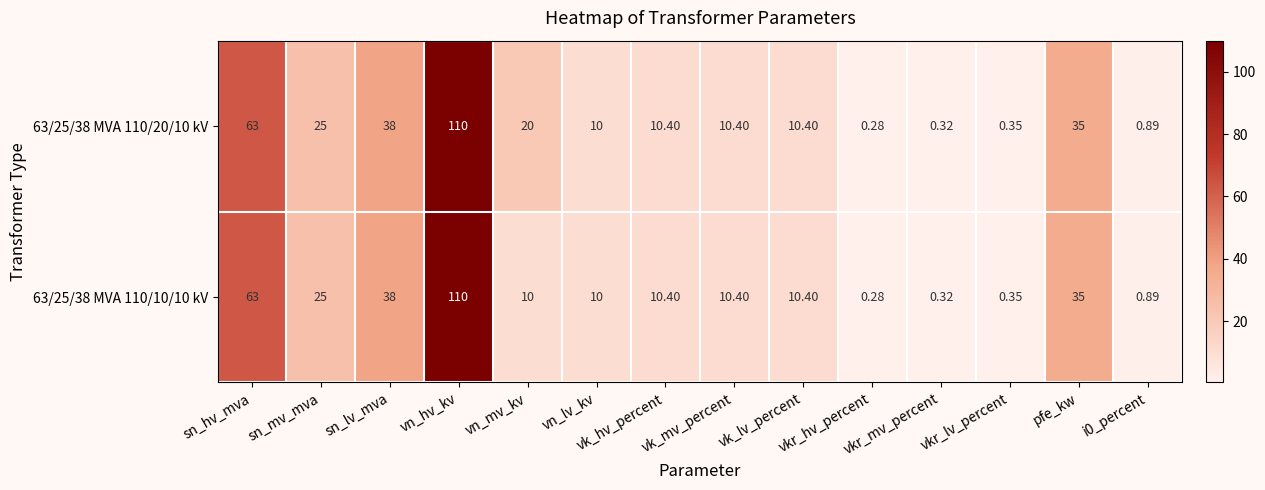

Reading left to right, extract all data points from this chart.

63/25/38 MVA 110/20/10 kV: sn_hv_mva=63.0	sn_mv_mva=25.0	sn_lv_mva=38.0	vn_hv_kv=110.0	vn_mv_kv=20.0	vn_lv_kv=10.0	vk_hv_percent=10.4	vk_mv_percent=10.4	vk_lv_percent=10.4	vkr_hv_percent=0.3	vkr_mv_percent=0.3	vkr_lv_percent=0.3	pfe_kw=35.0	i0_percent=0.9
63/25/38 MVA 110/10/10 kV: sn_hv_mva=63.0	sn_mv_mva=25.0	sn_lv_mva=38.0	vn_hv_kv=110.0	vn_mv_kv=10.0	vn_lv_kv=10.0	vk_hv_percent=10.4	vk_mv_percent=10.4	vk_lv_percent=10.4	vkr_hv_percent=0.3	vkr_mv_percent=0.3	vkr_lv_percent=0.3	pfe_kw=35.0	i0_percent=0.9